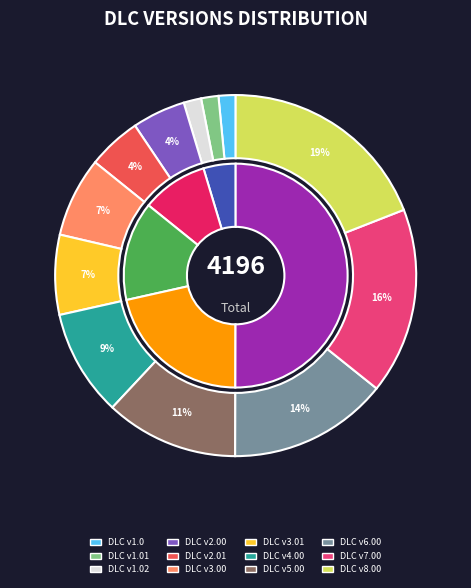

To the nearest percent, what is the combined percentage of DLC v1.01 and DLC v2.01?

6%